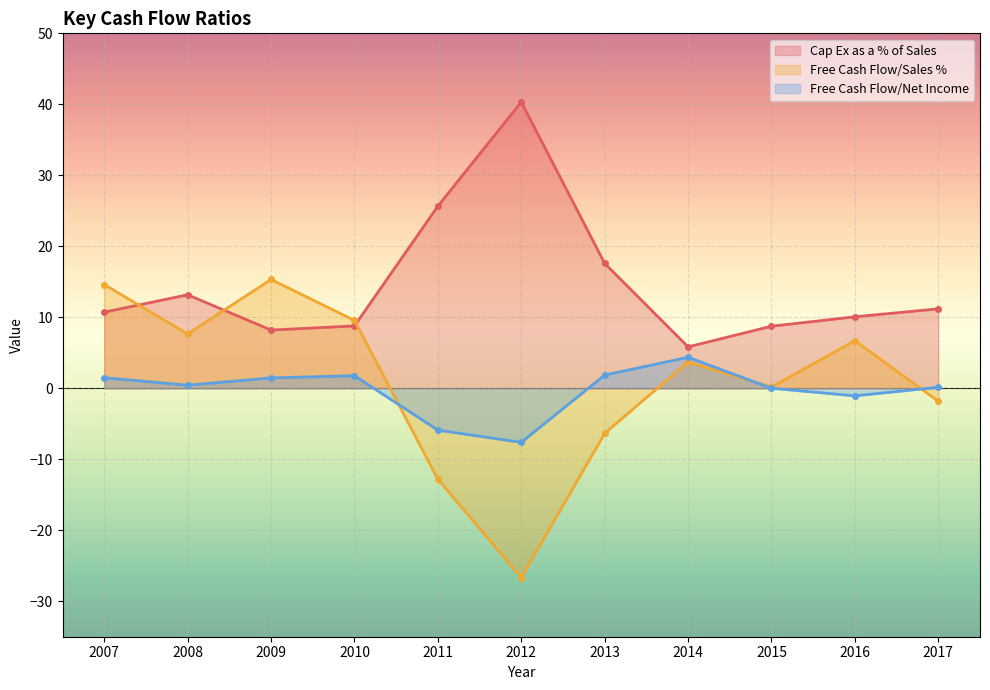

What is the total value across all series at 2014?

13.9